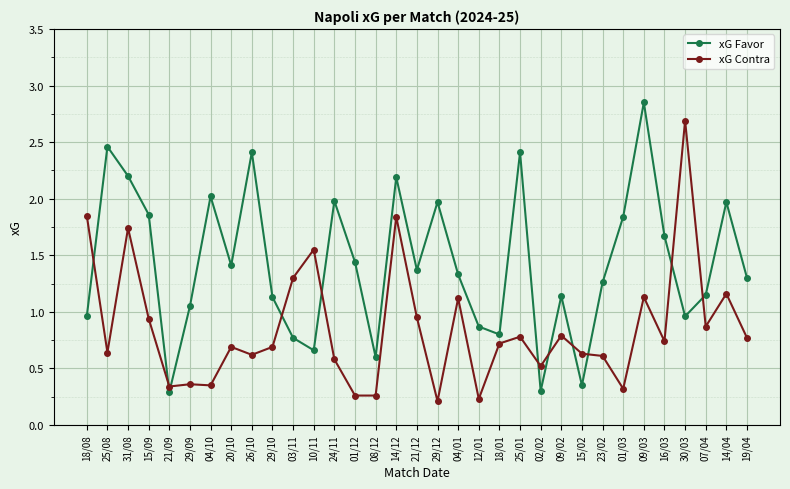

Which series ends up on top after the final intersection of xG Contra and xG Favor?

xG Favor